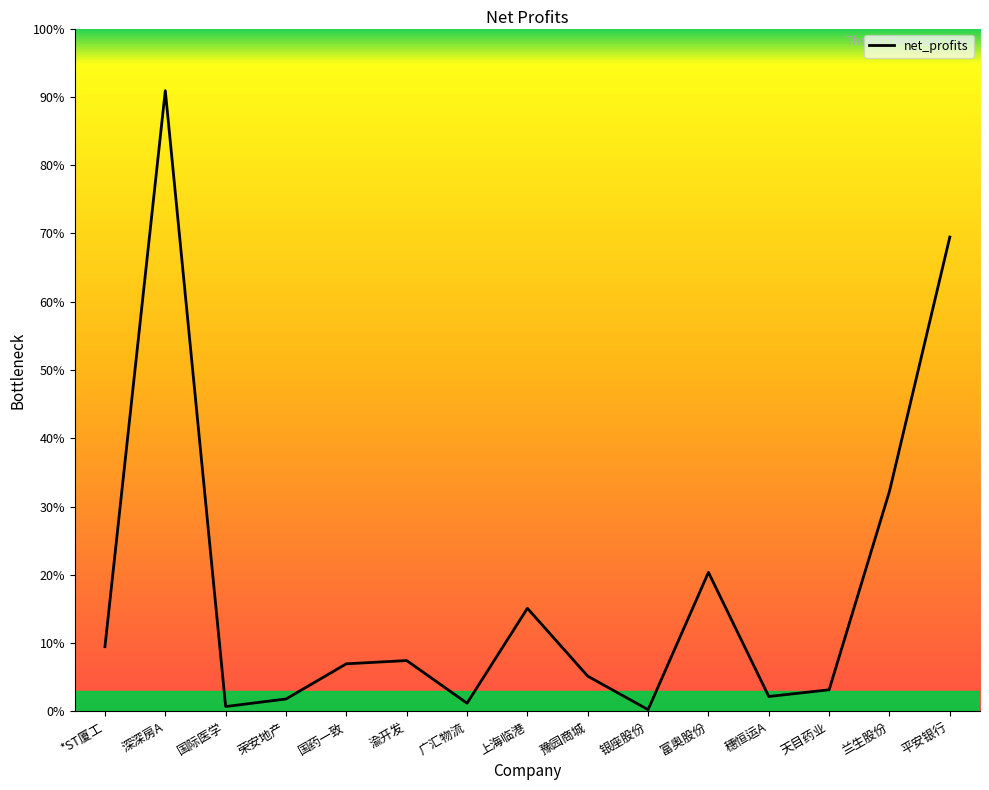

At which label does the data first exceed 711?

*ST厦工